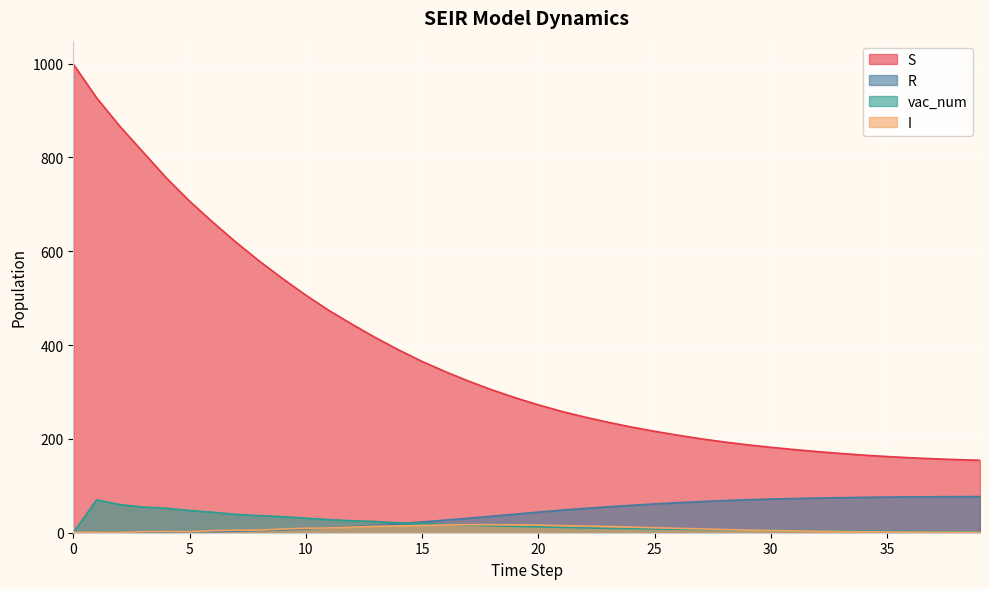

Which series has the largest range (max minus min)?

S